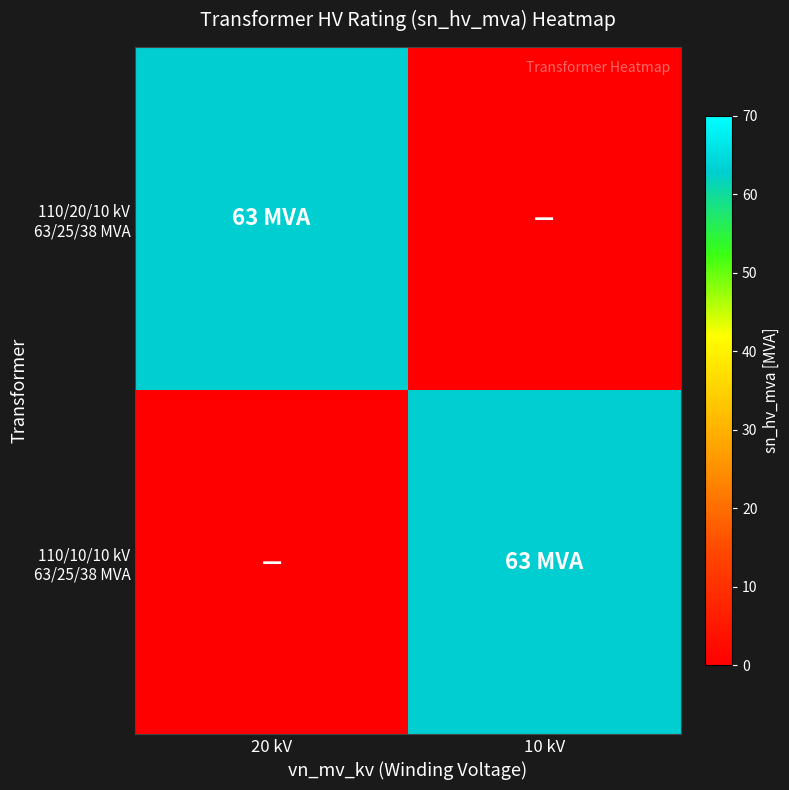

What is the spread (max minus min) of values at 20 kV?

63